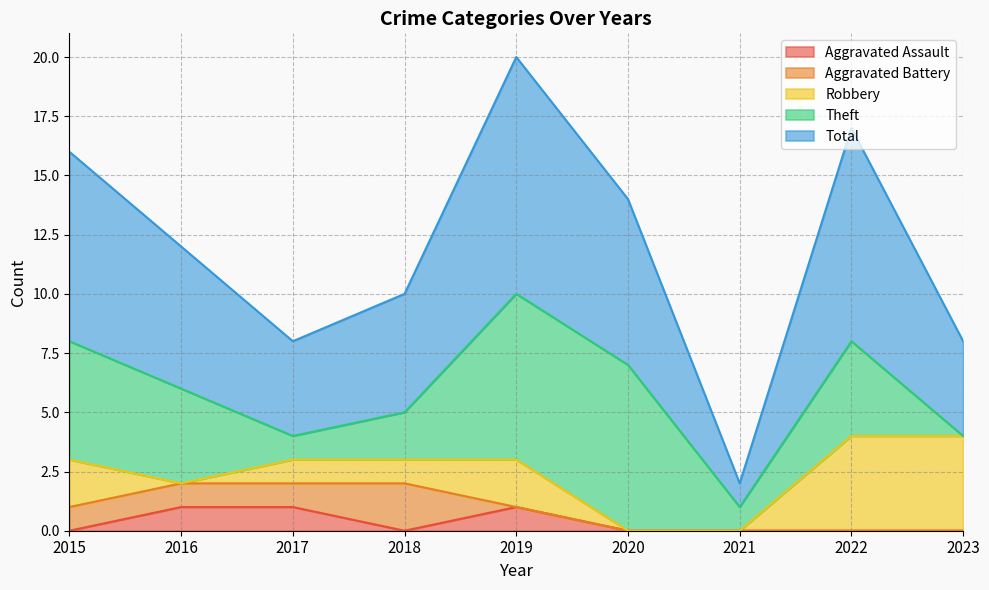

Where is the first local maximum for Aggravated Assault?

2019